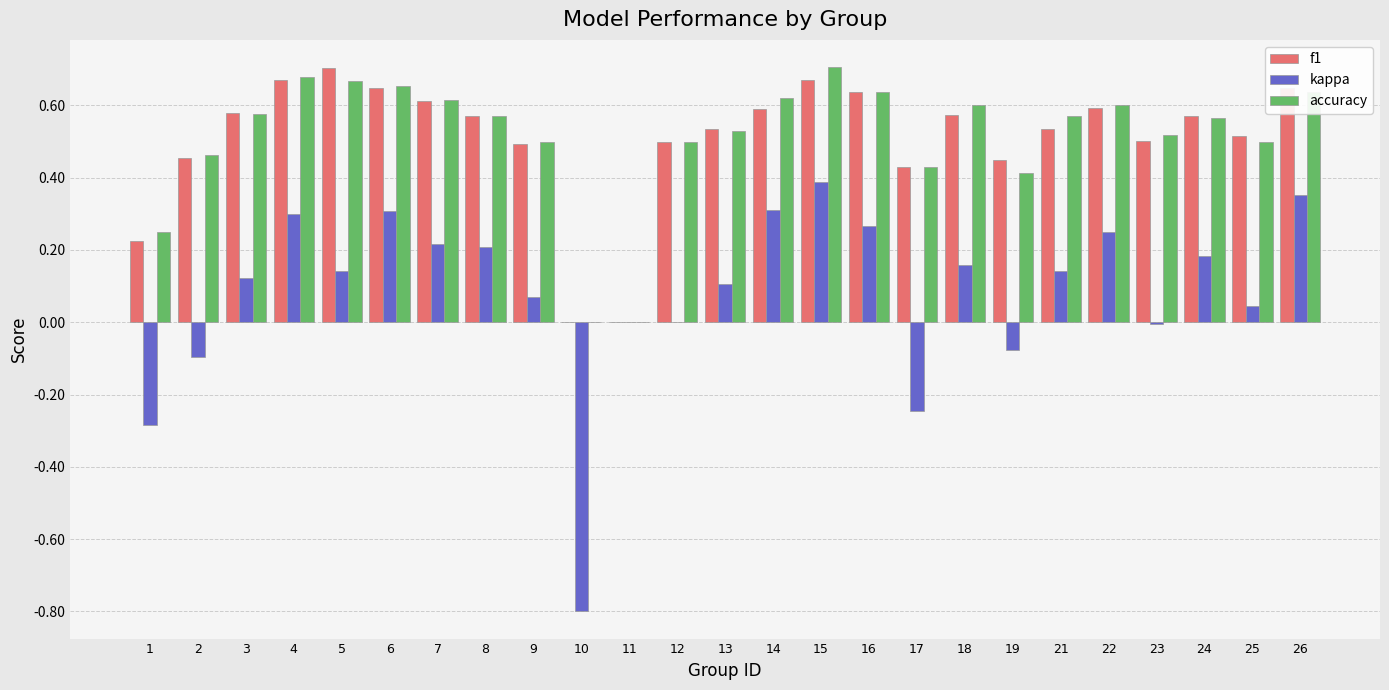

The f1 series shows 0.5 at 21. True or false?

True